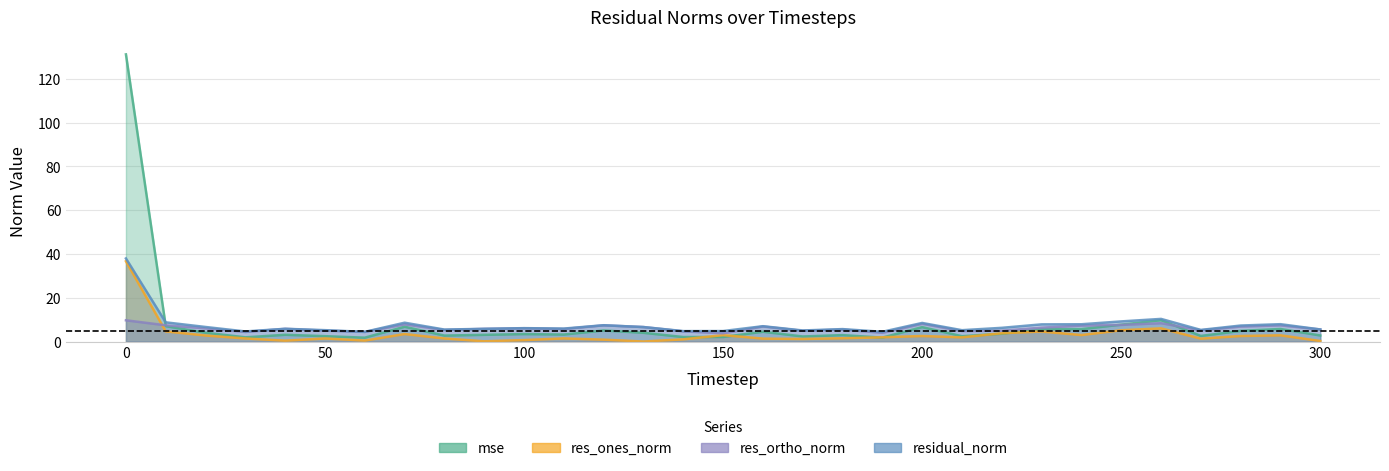

Which series has the largest total across all categories?

mse